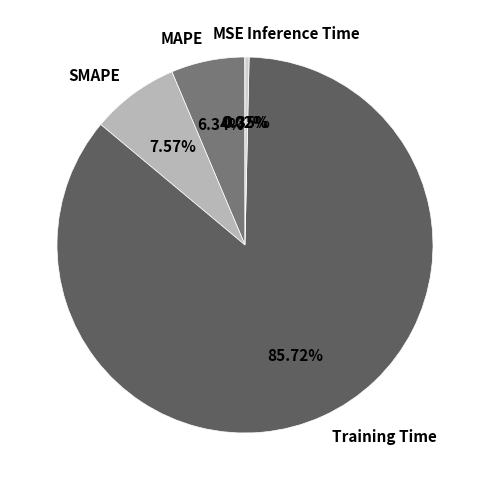

Between Inference Time and MAPE, which is larger?

MAPE